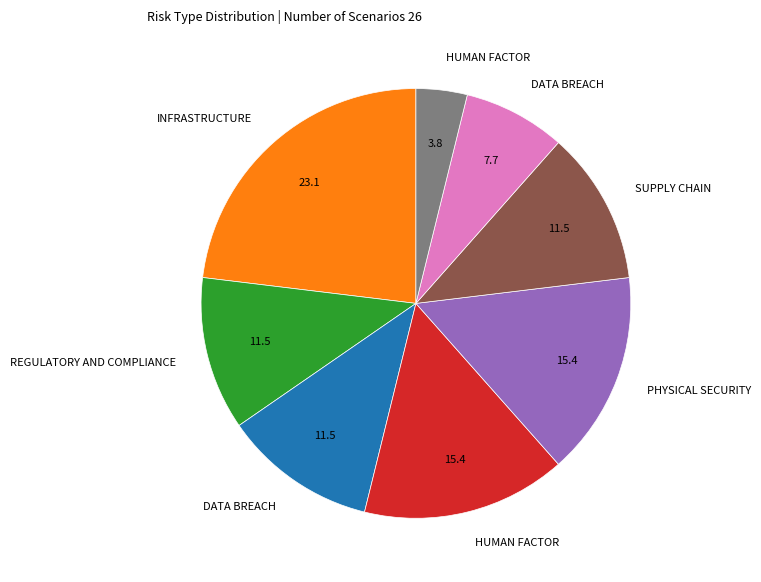

Is there a majority slice in this chart?

No